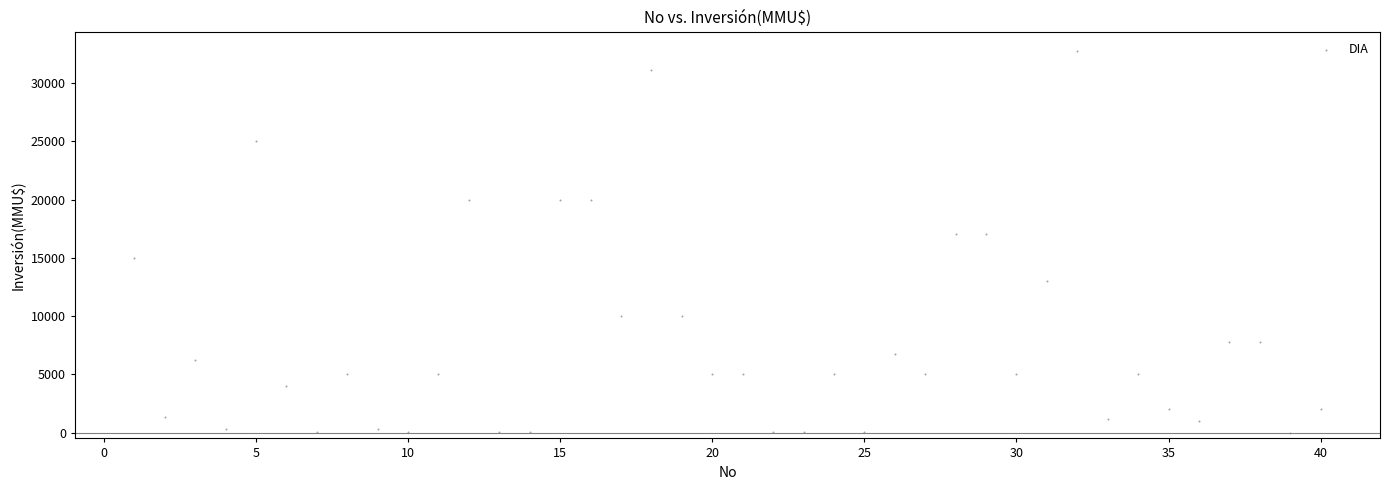

What is the range of Y values (max minus min)?

32775